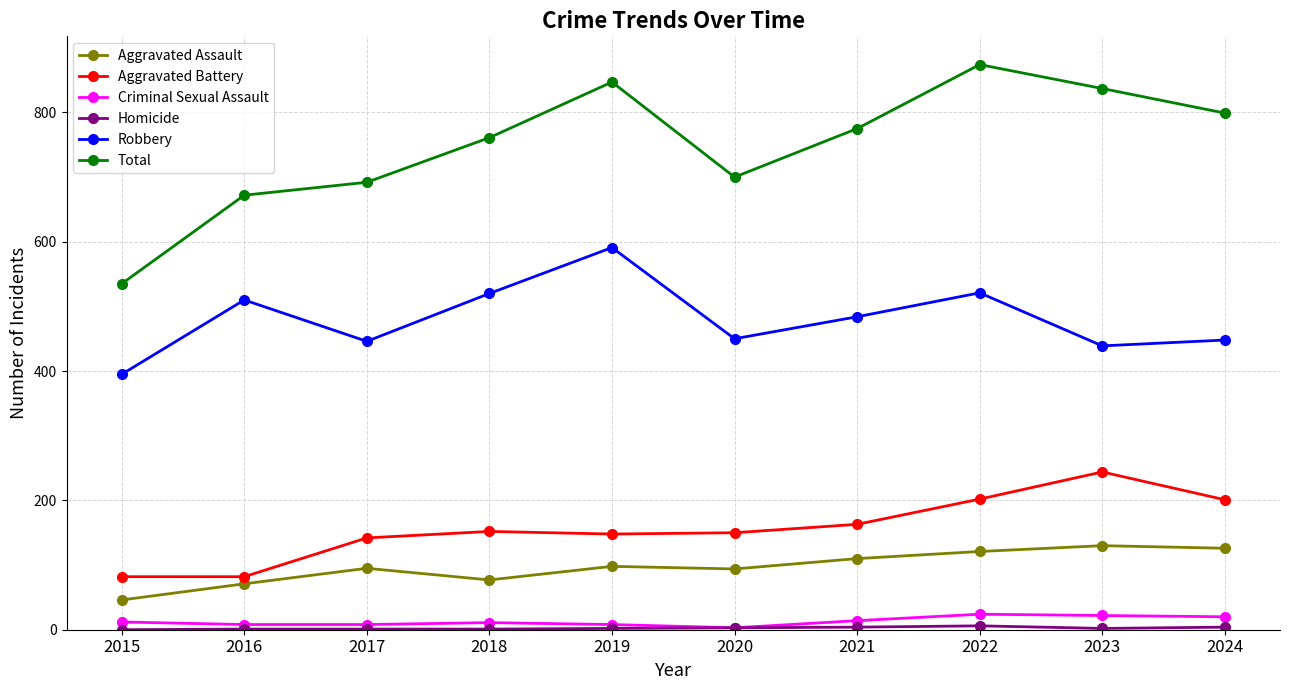

Which series has the widest spread of values?

Total